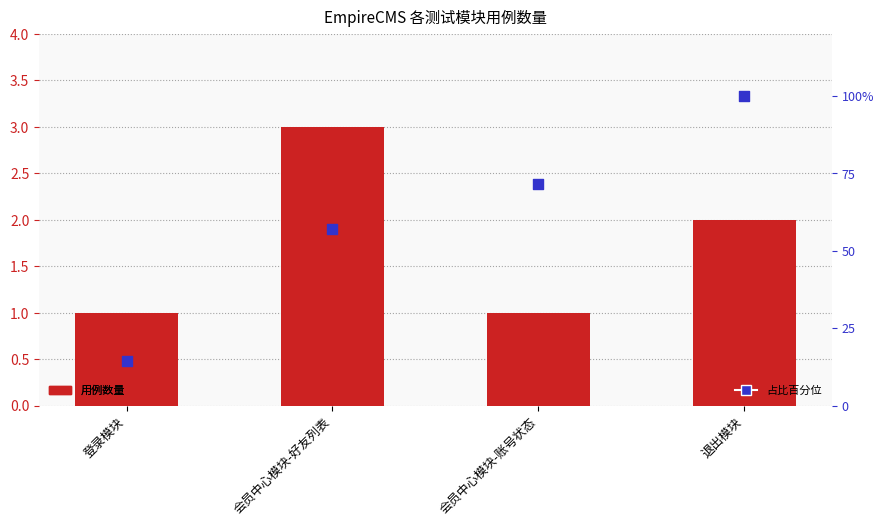

Which series has the largest Y range (max minus min)?

占比百分位